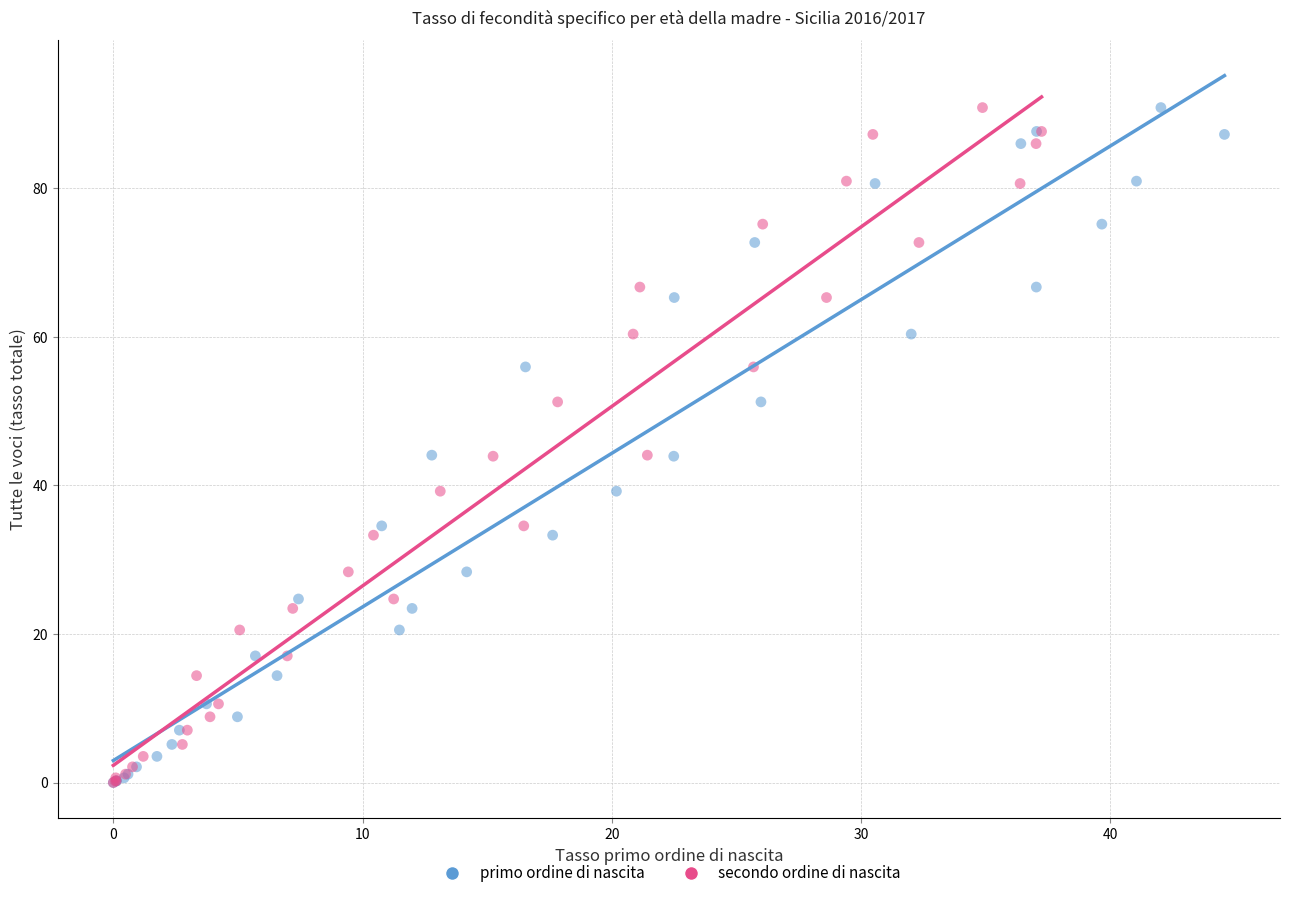

What are all the series names shown in the legend?

primo ordine di nascita, secondo ordine di nascita